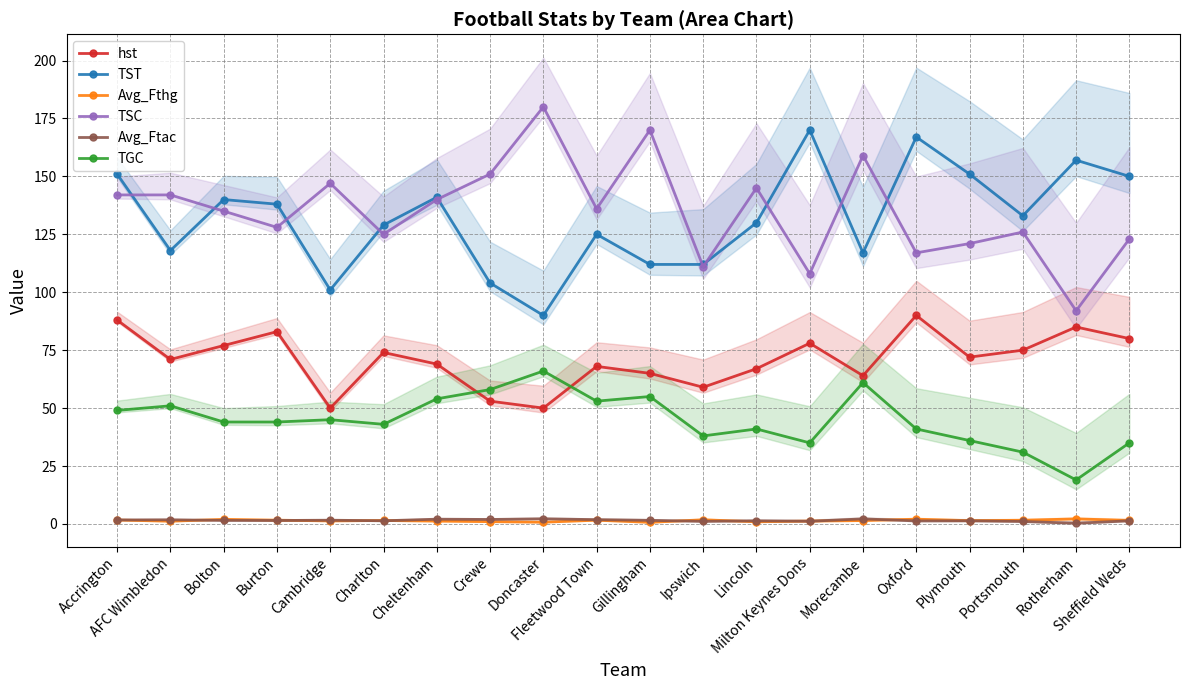

How many values in the TSC series are below 136?

10